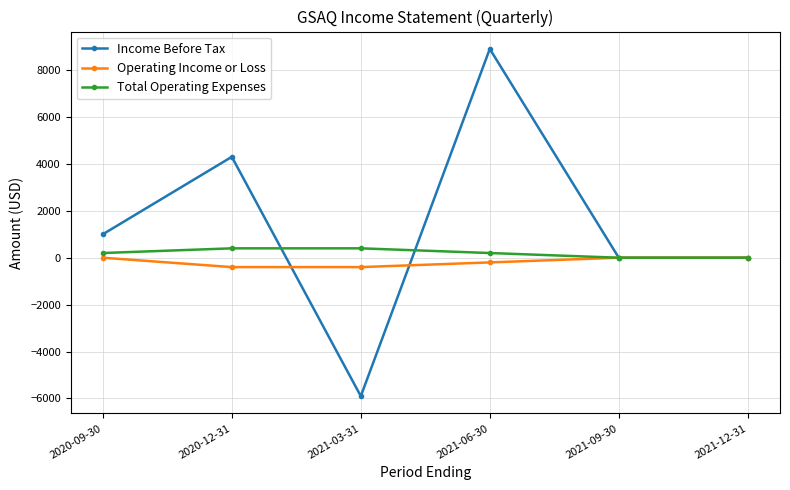

What is the label of the 4th point from the left?

2021-06-30